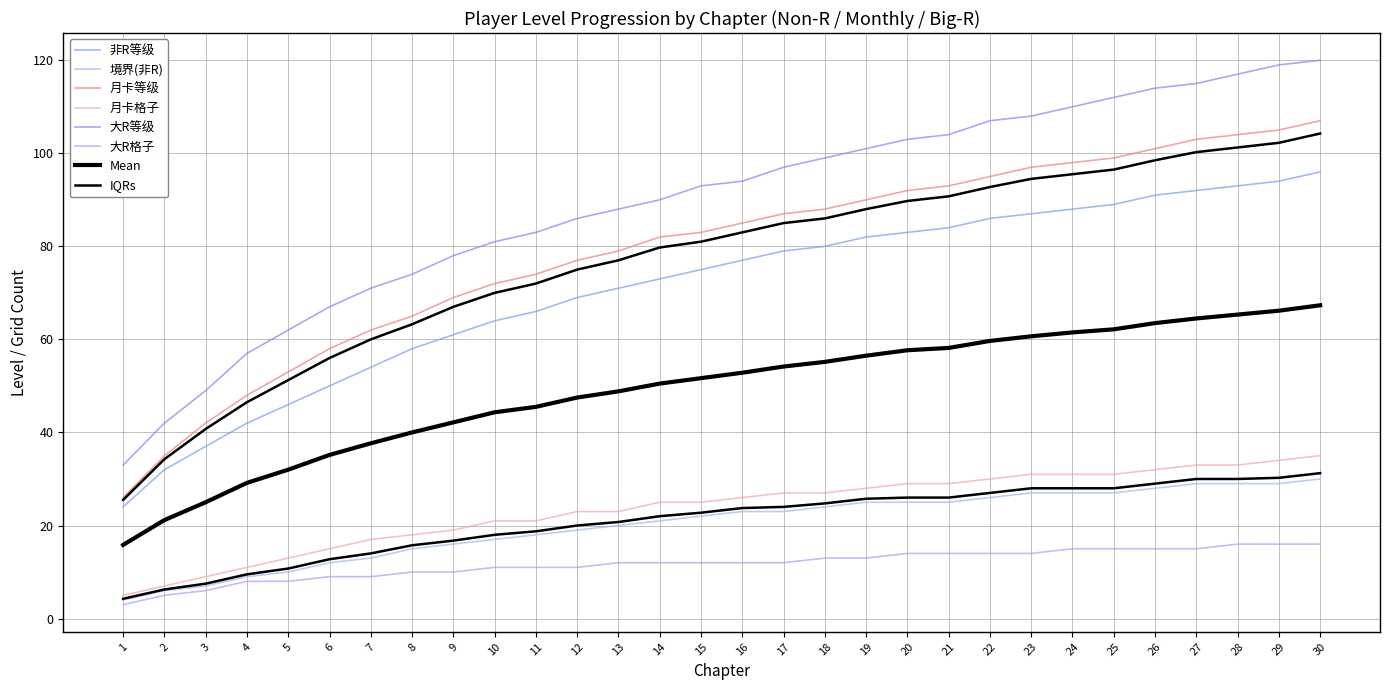

Is the value of 大R格子 at 4 greater than the value of 月卡格子 at 2?

Yes